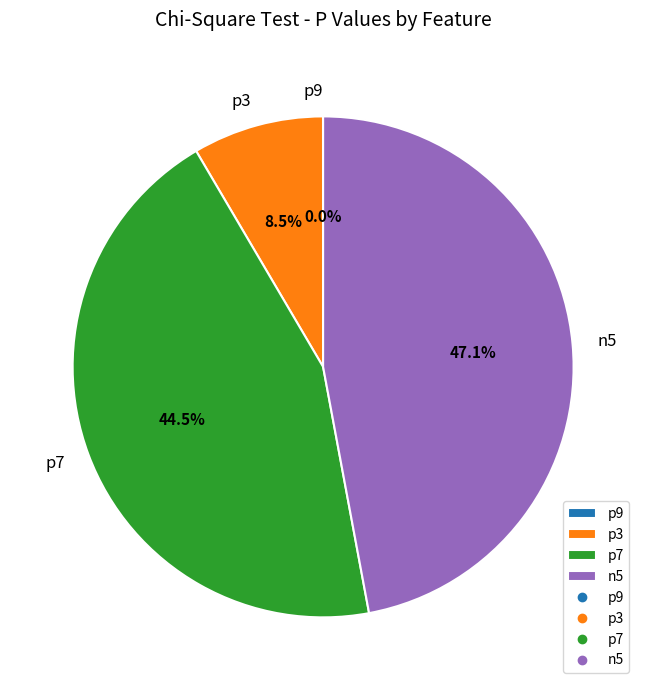

What is the total percentage of p7 and n5?

91.5%